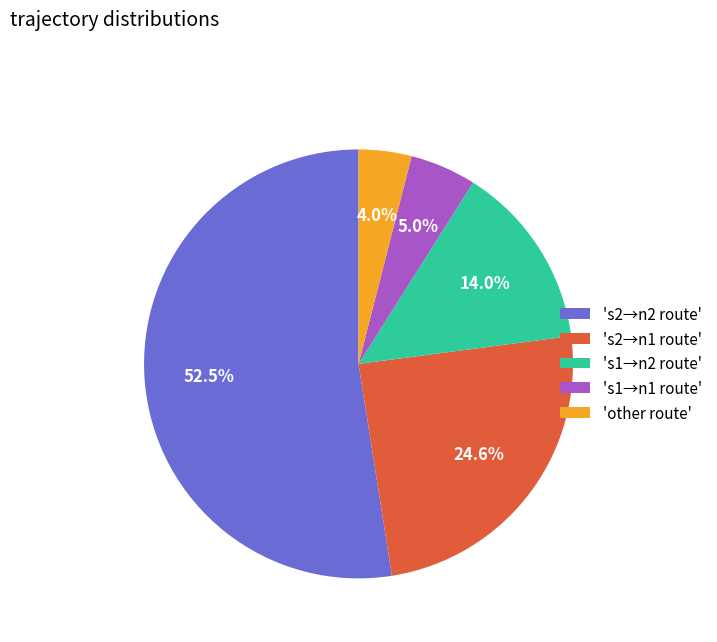

Rank the categories by value from highest to lowest.

's2→n2 route', 's2→n1 route', 's1→n2 route', 's1→n1 route', 'other route'